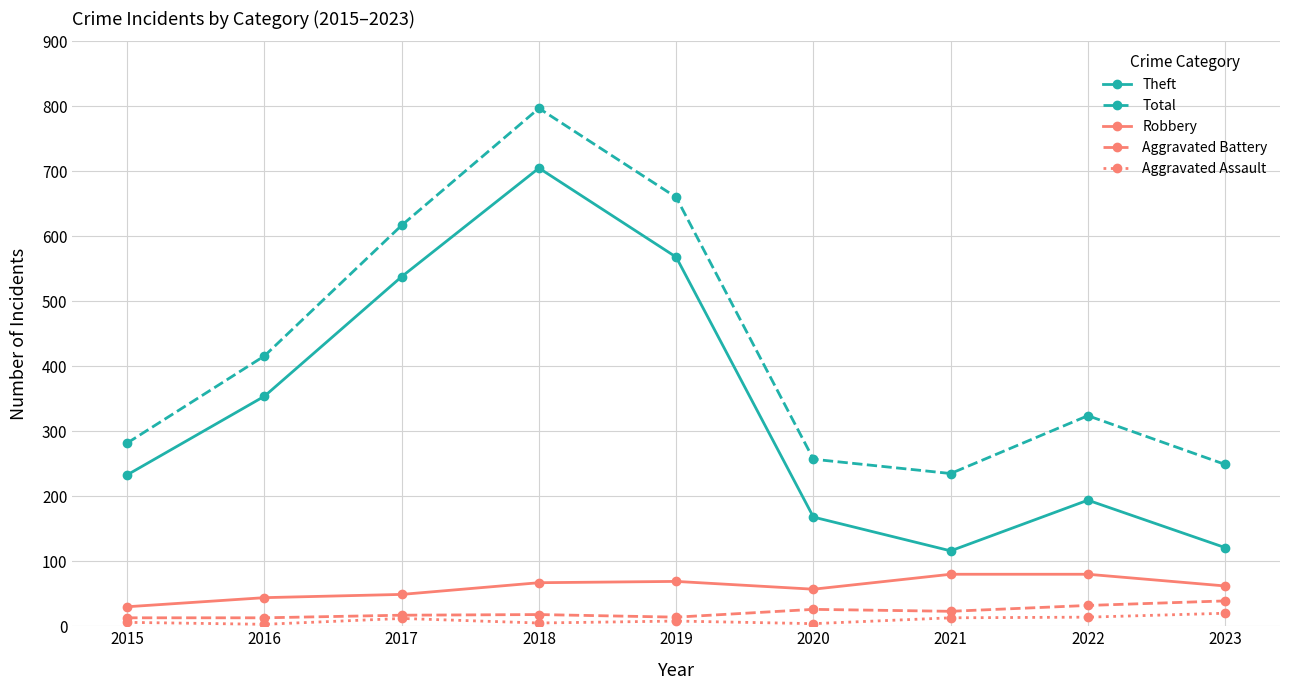

The Theft series shows 958 at 2018. True or false?

False